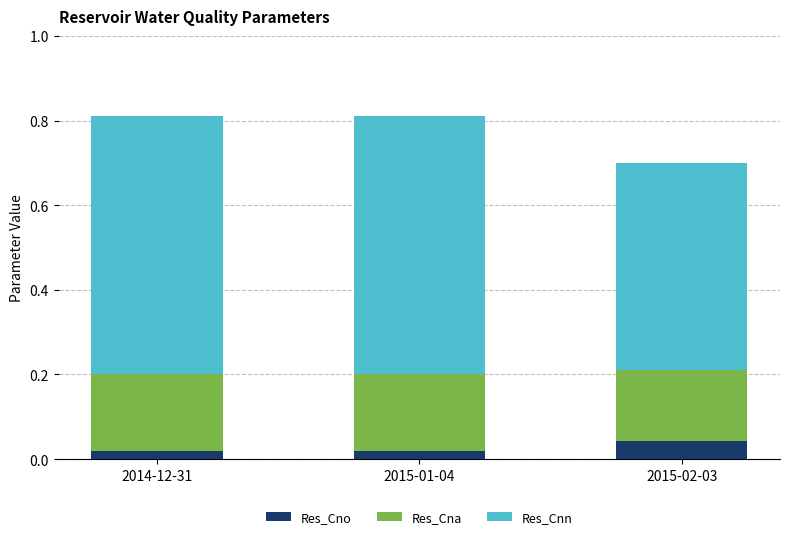

At which label does Res_Cno reach its peak?

2015-02-03